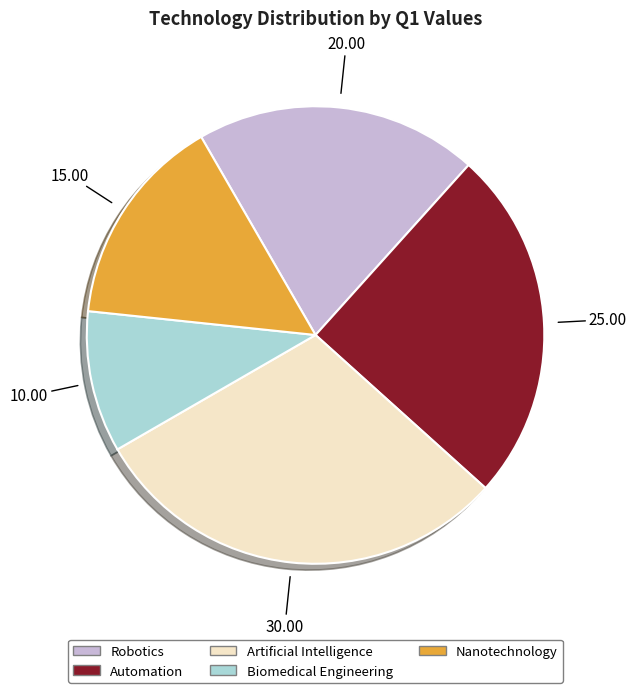

Which category has the biggest portion of the pie?

Artificial Intelligence